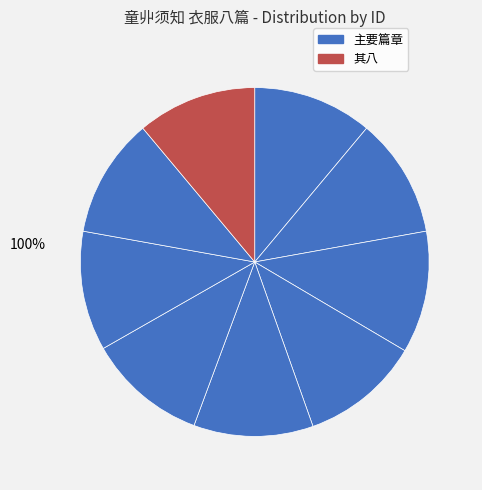

To the nearest percent, what is the average slice percentage?

11%